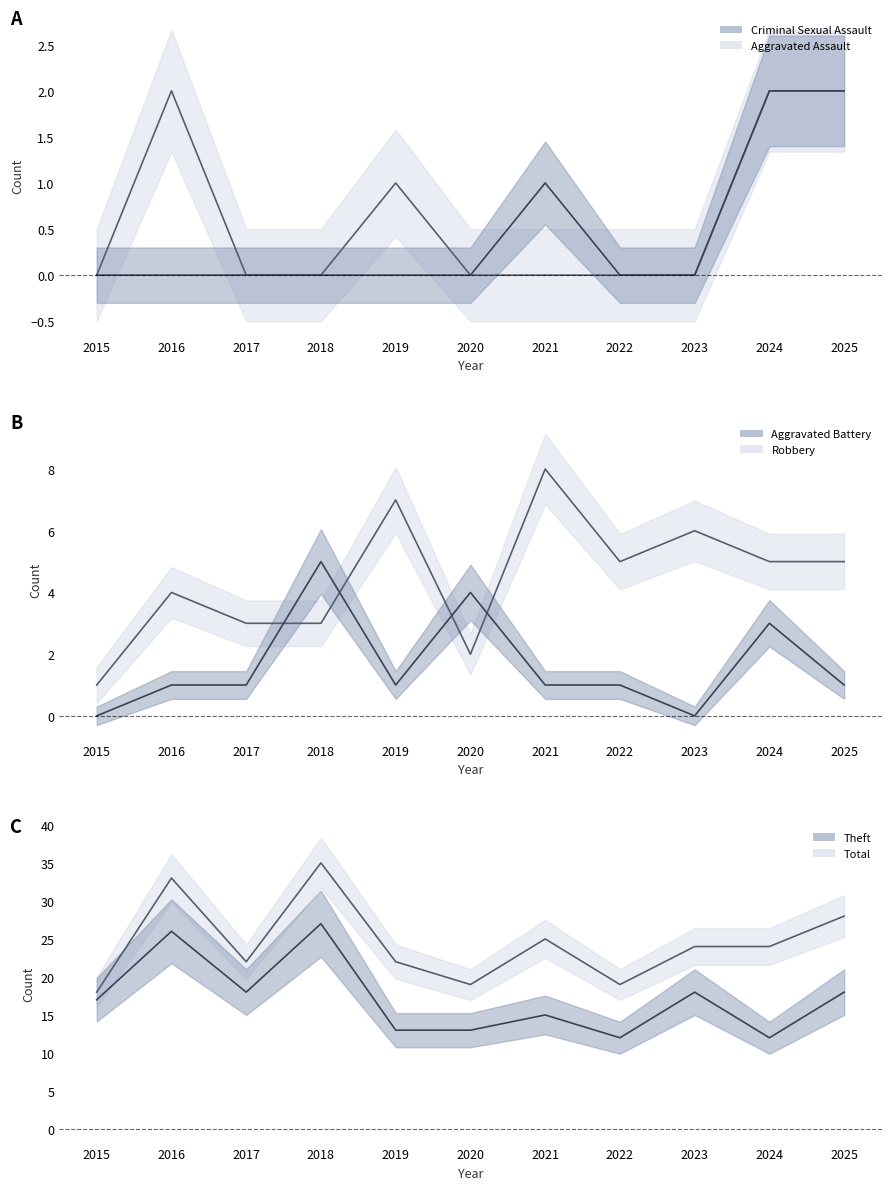

At how many categories does at least one series exceed 15?

11